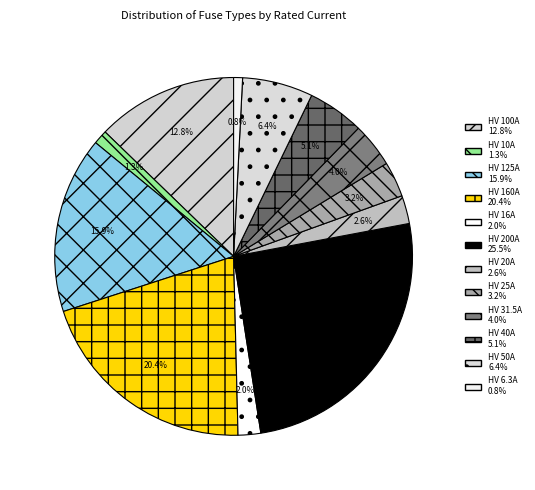

How many slices are in this pie chart?

12